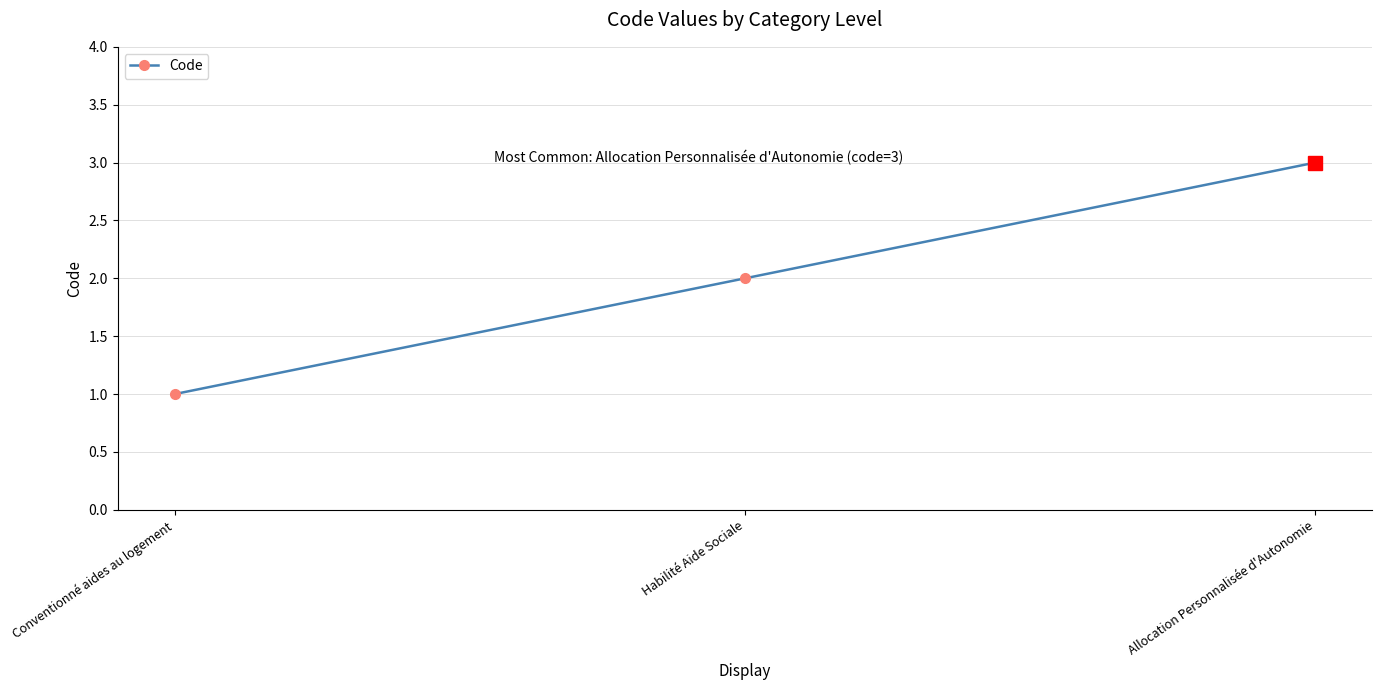

What is the minimum value shown in the chart?

1